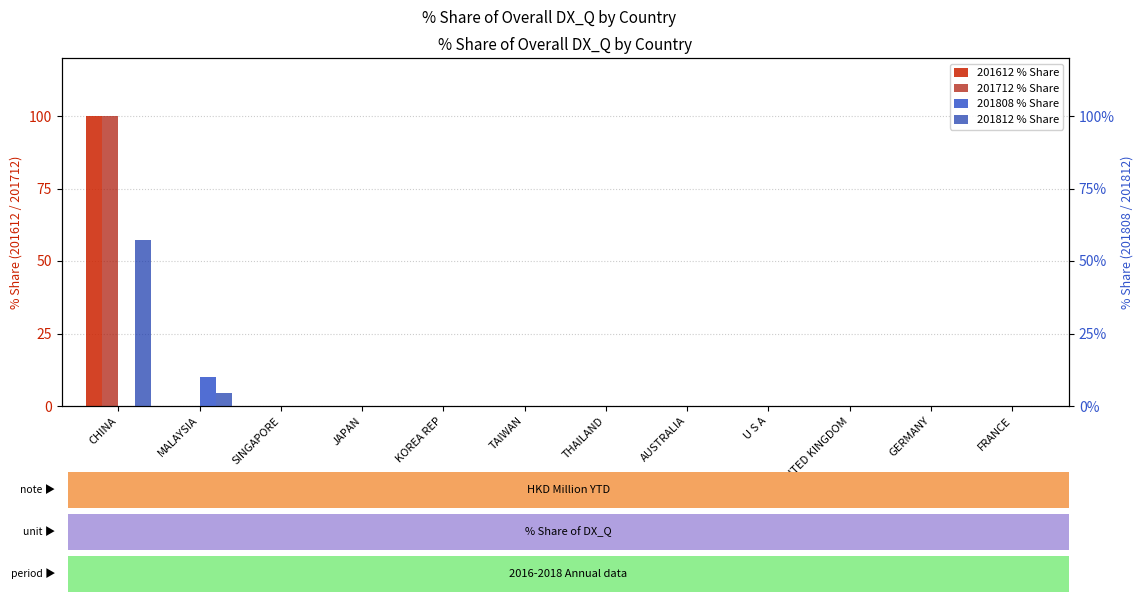

What is the label of the 9th bar from the left?

U S A